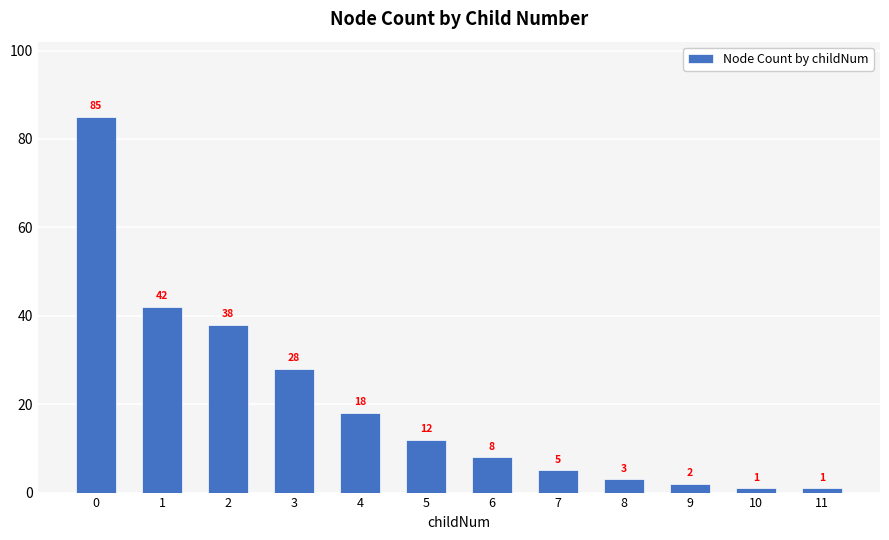

What is the difference between the second highest and second lowest values?

41